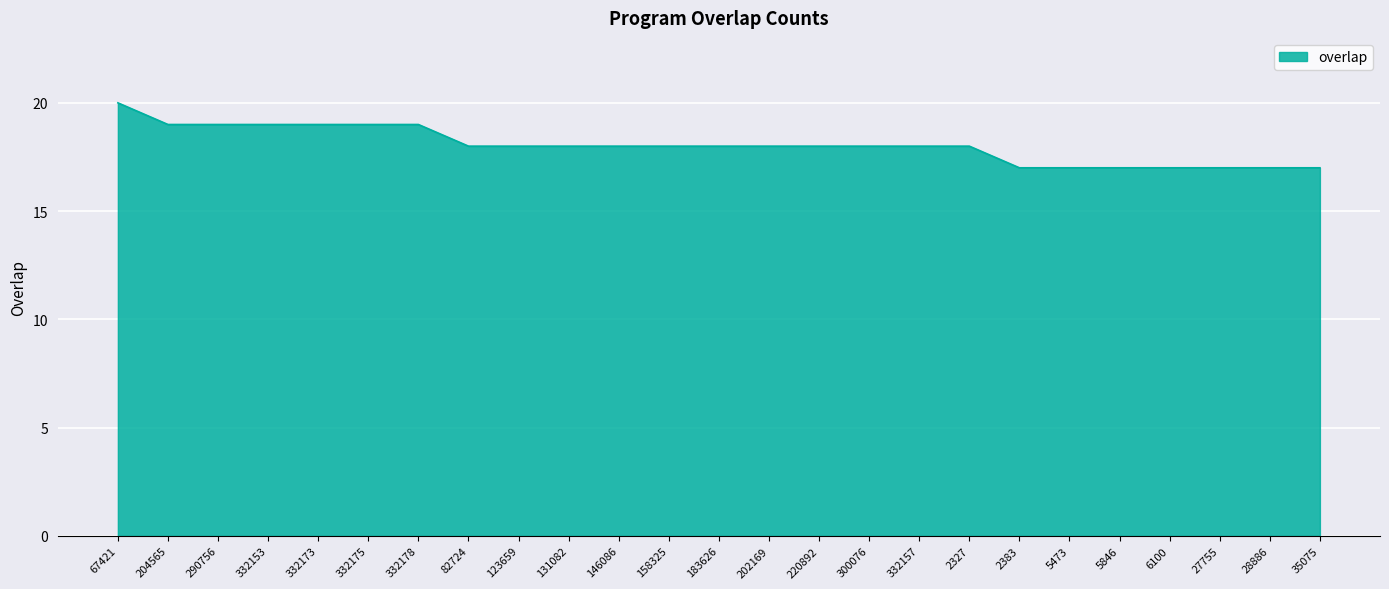

What is the maximum value shown in the chart?

20